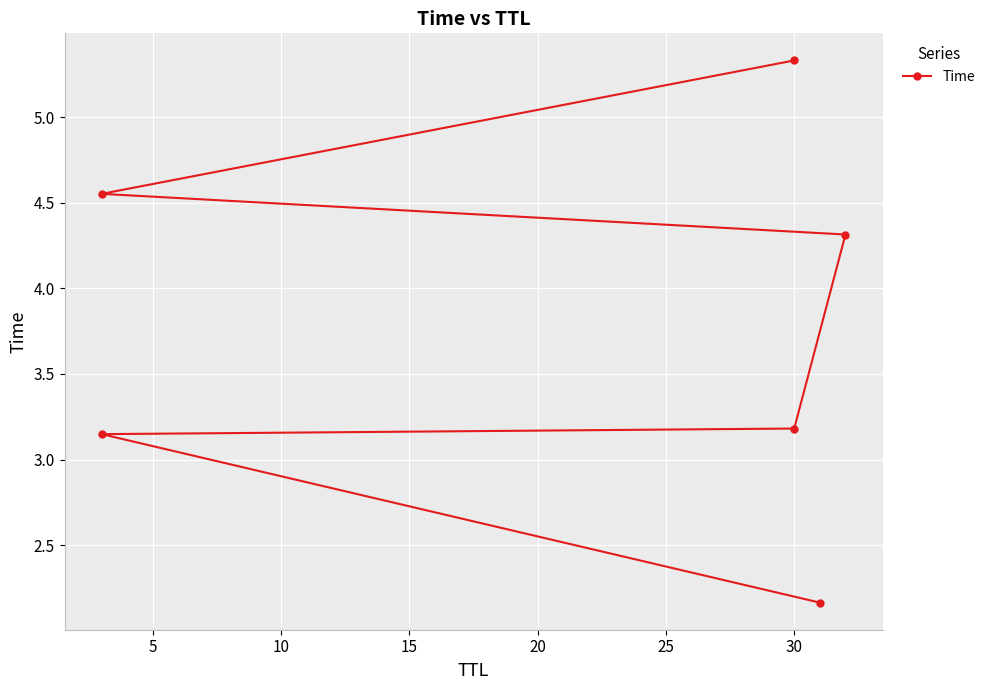

What is the value of the 6th point from the left?

5.3